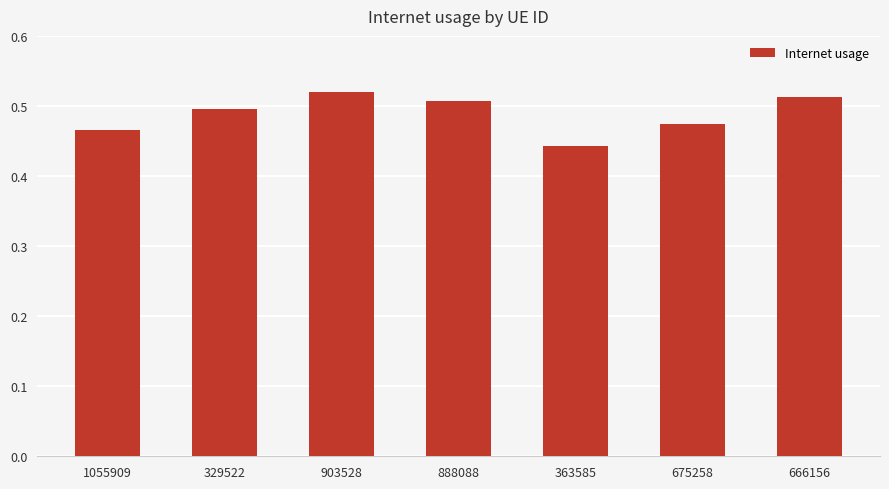

Rank the categories by value from lowest to highest.

363585, 1055909, 675258, 329522, 888088, 666156, 903528